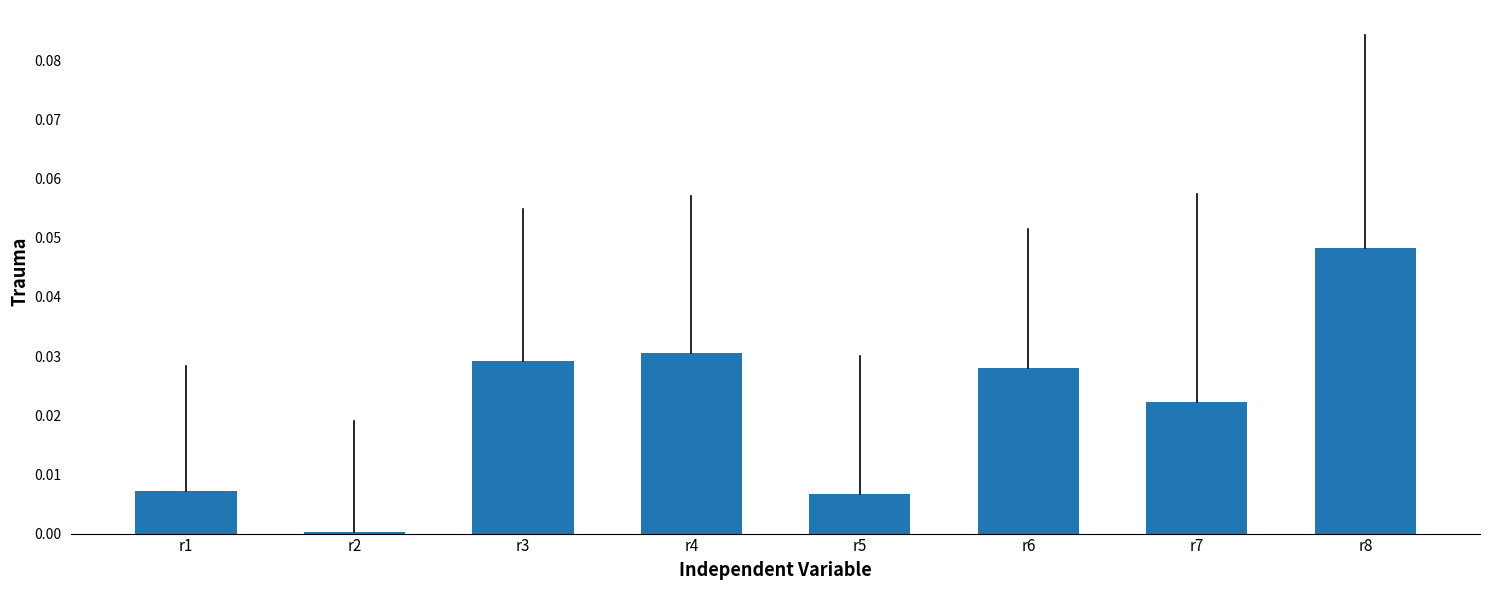

The chart shows a value of 0.0 at r7. True or false?

True